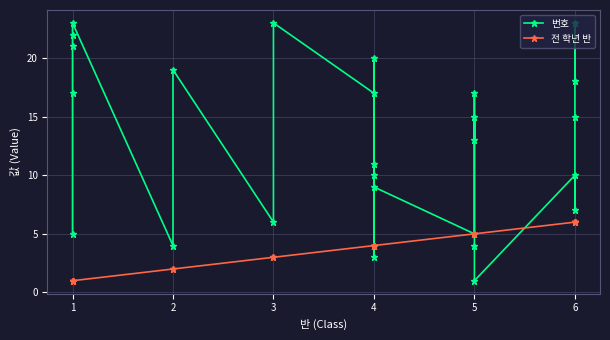

Is this an area chart (filled region under the line)?

No